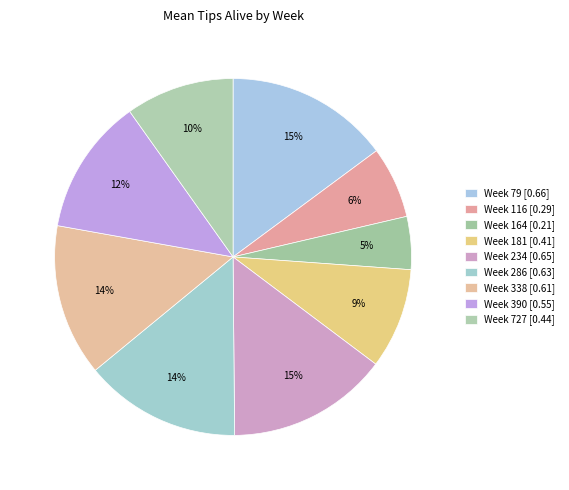

Rank the categories by value from lowest to highest.

Week 164, Week 116, Week 181, Week 727, Week 390, Week 338, Week 286, Week 234, Week 79